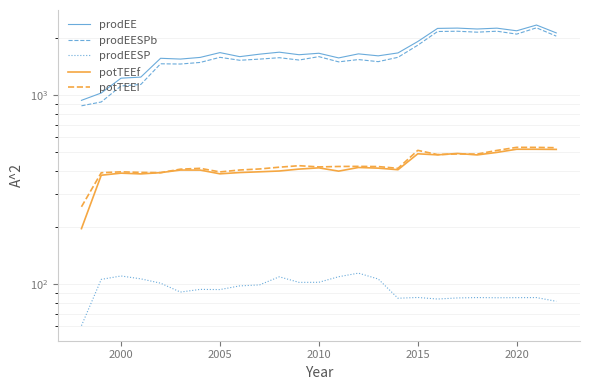

At how many categories does at least one series exceed 1110?

23